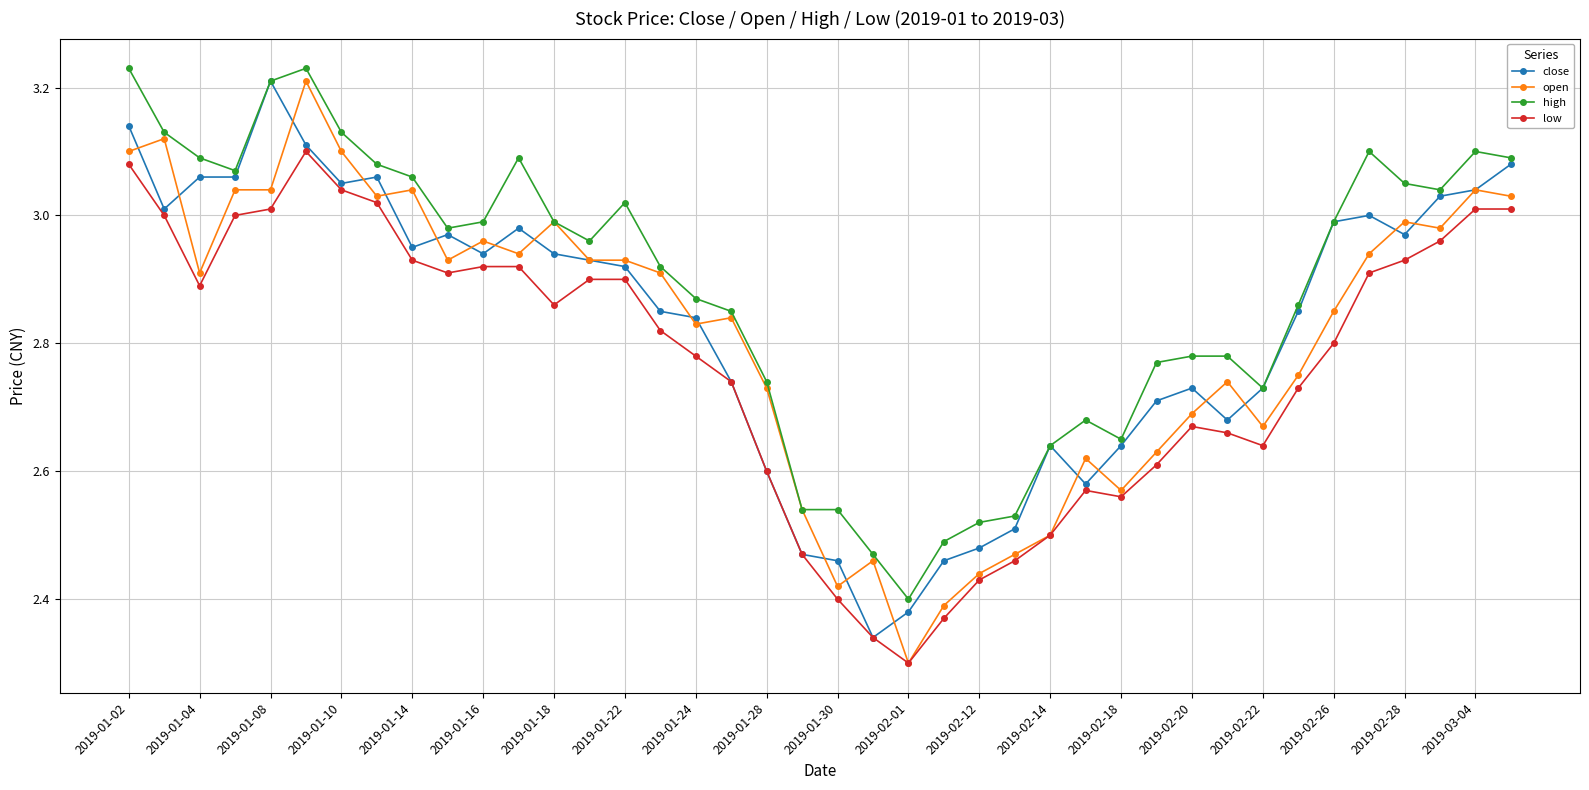

Which series has the largest total across all categories?

high